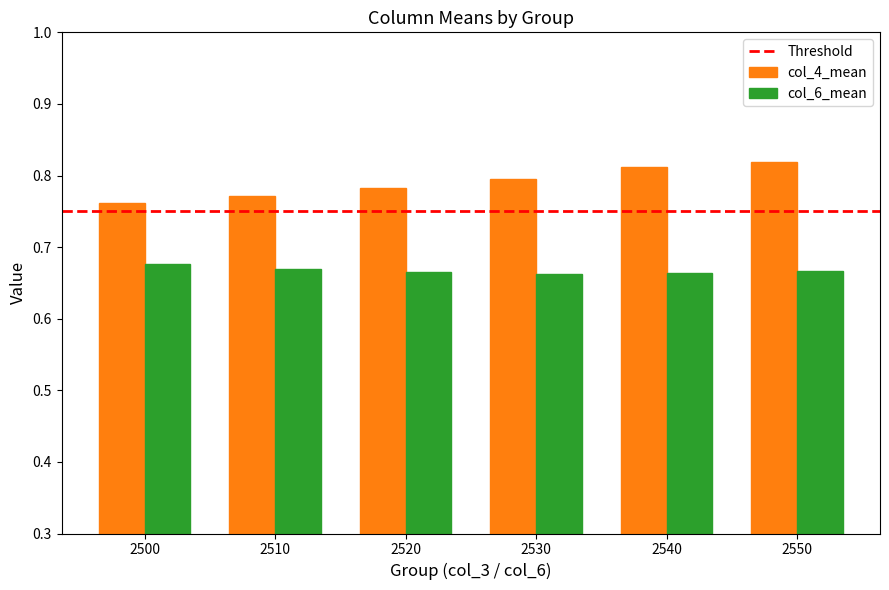

What is the sum of the col_6_mean values at 2550 and 2510?

1.3